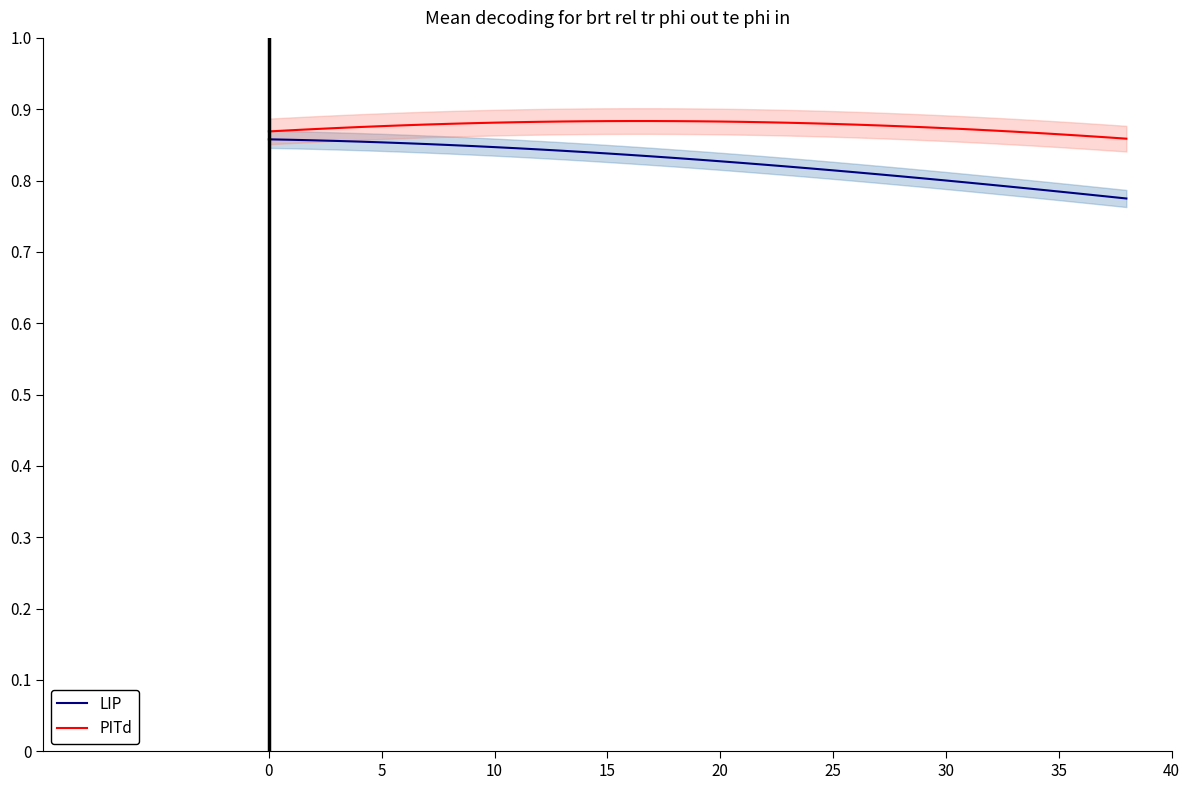

The value of PITd at 35 is 1.1. True or false?

False